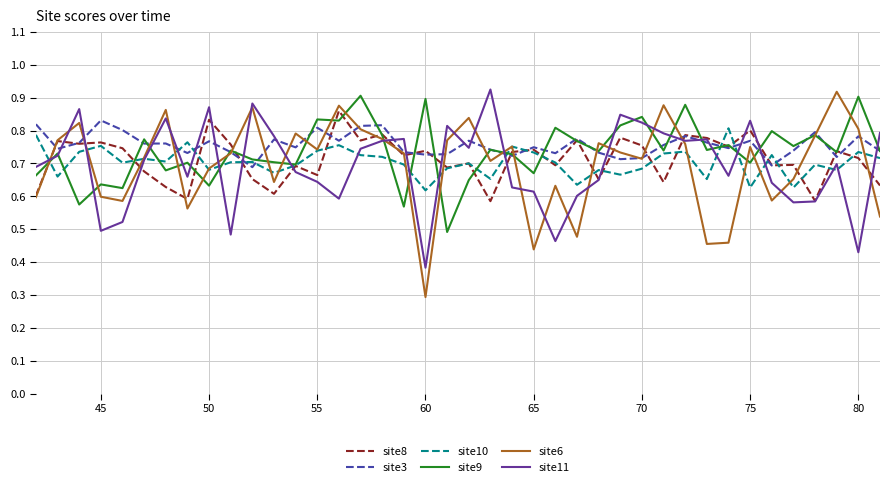

Which series ends up on top after the final intersection of site11 and site6?

site11